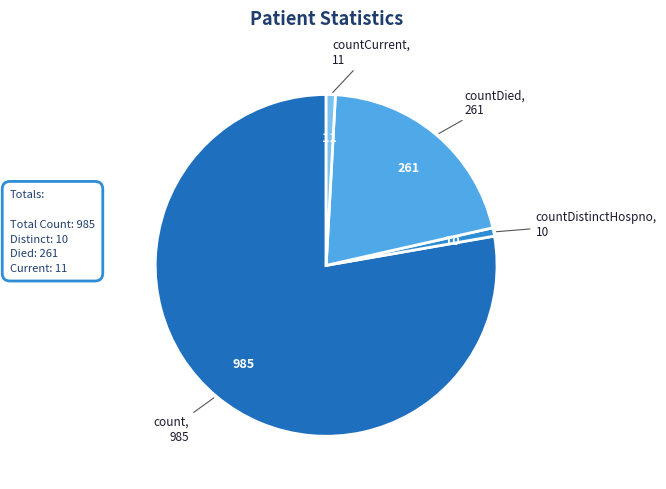

Does countDied account for over 50% of the chart?

No